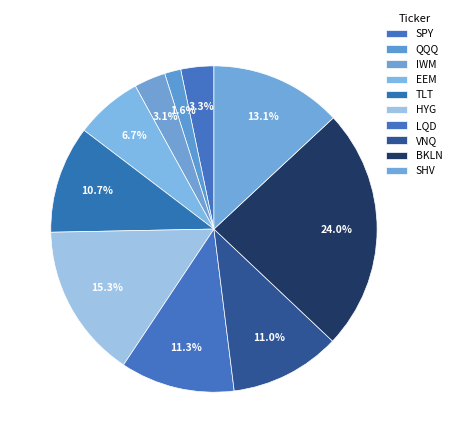

What portion of the pie excludes SPY?

96.7%